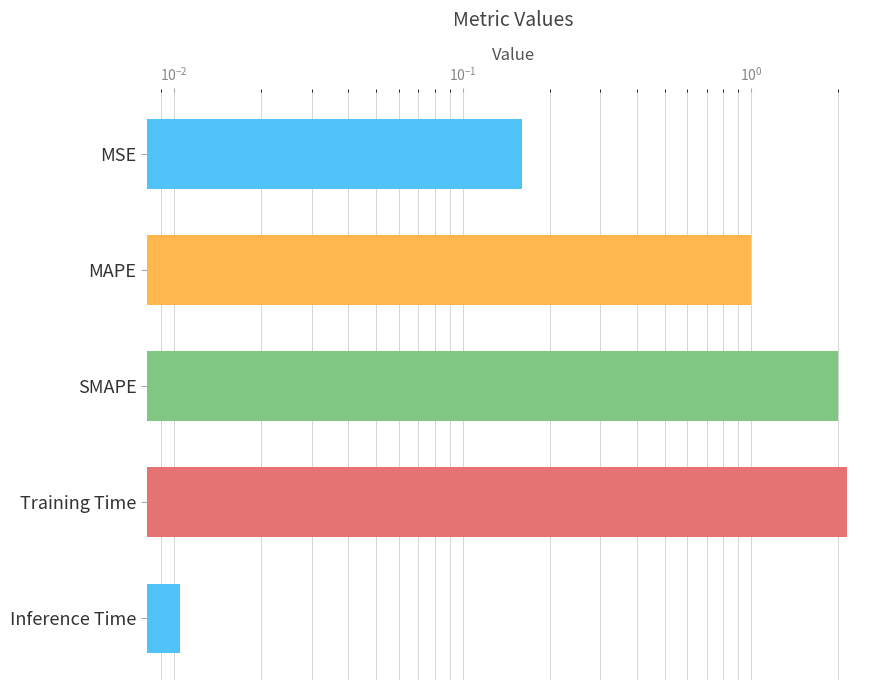

What is the average value?

1.1